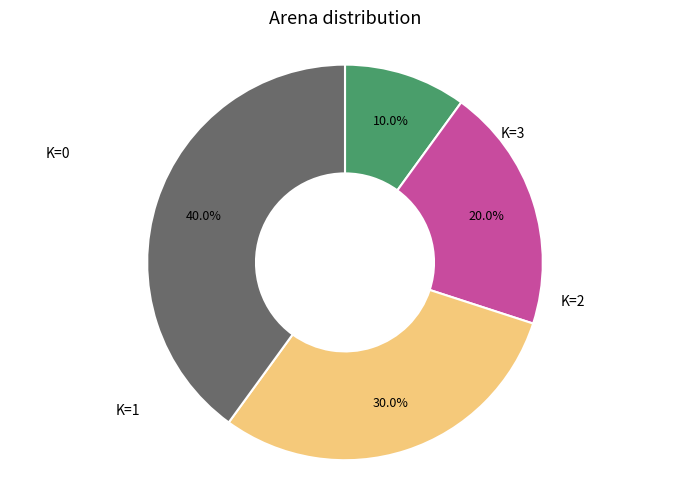

Is there any slice that represents more than half of the pie?

No